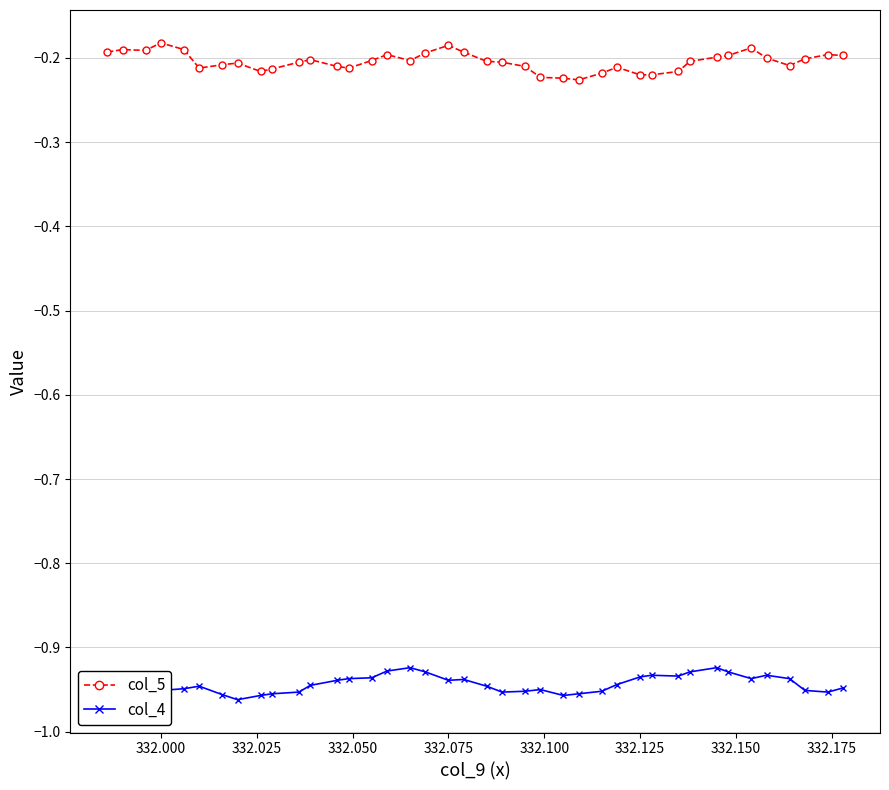

True or false: col_4 and col_5 intersect in this chart.

False